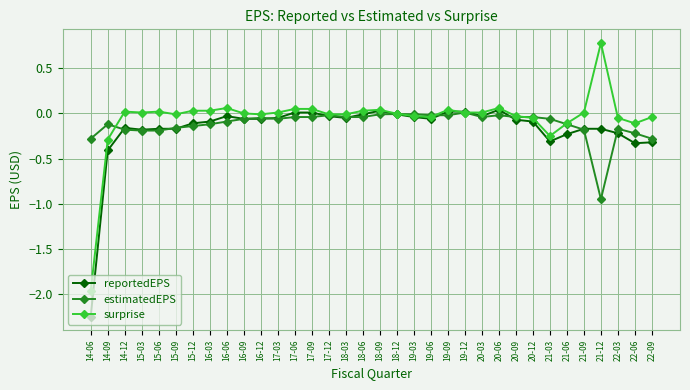

Which label corresponds to the largest value in the chart?

21-12